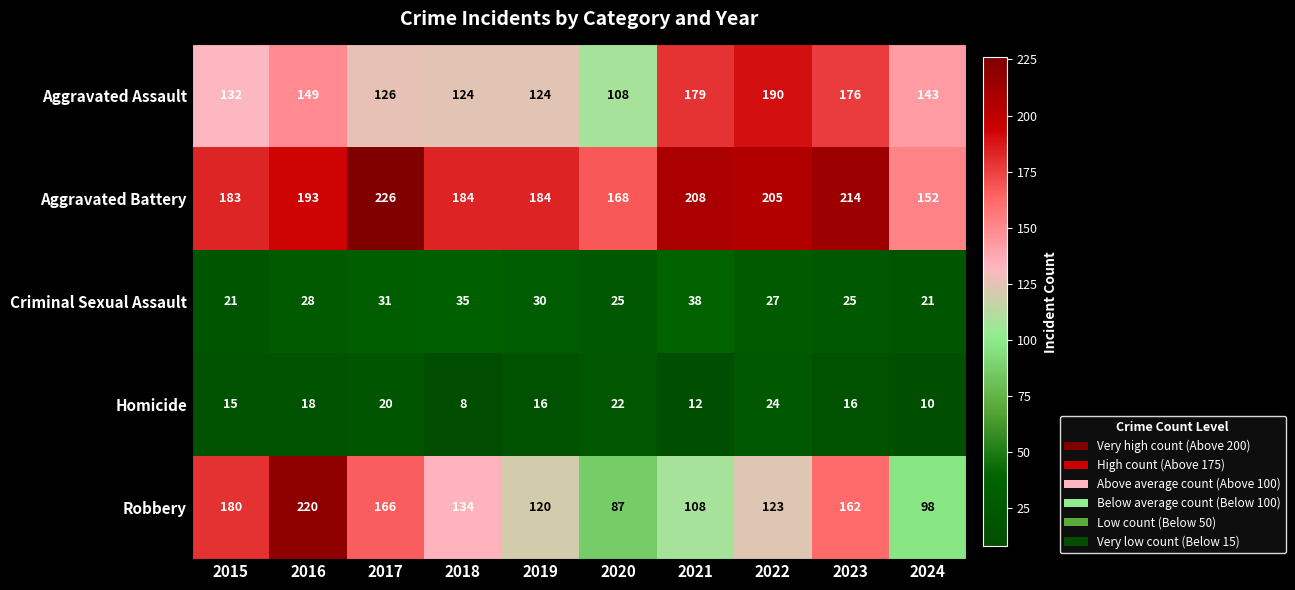

Count the number of categories in the chart.

10